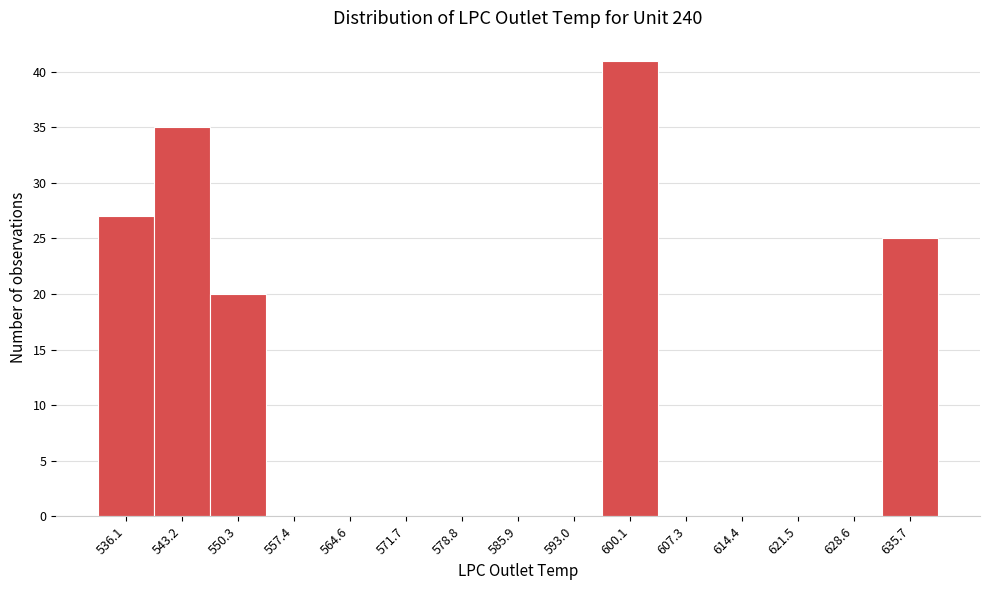

Reading right to left, what are all the values shown in this chart?

635.7=25	628.6=0	621.5=0	614.4=0	607.3=0	600.1=41	593.0=0	585.9=0	578.8=0	571.7=0	564.6=0	557.4=0	550.3=20	543.2=35	536.1=27